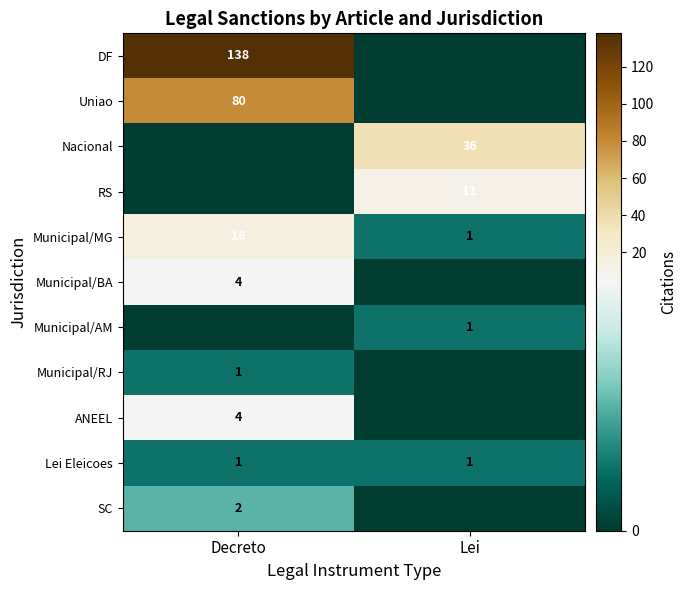

At which category does the chart reach its minimum across all series?

Lei